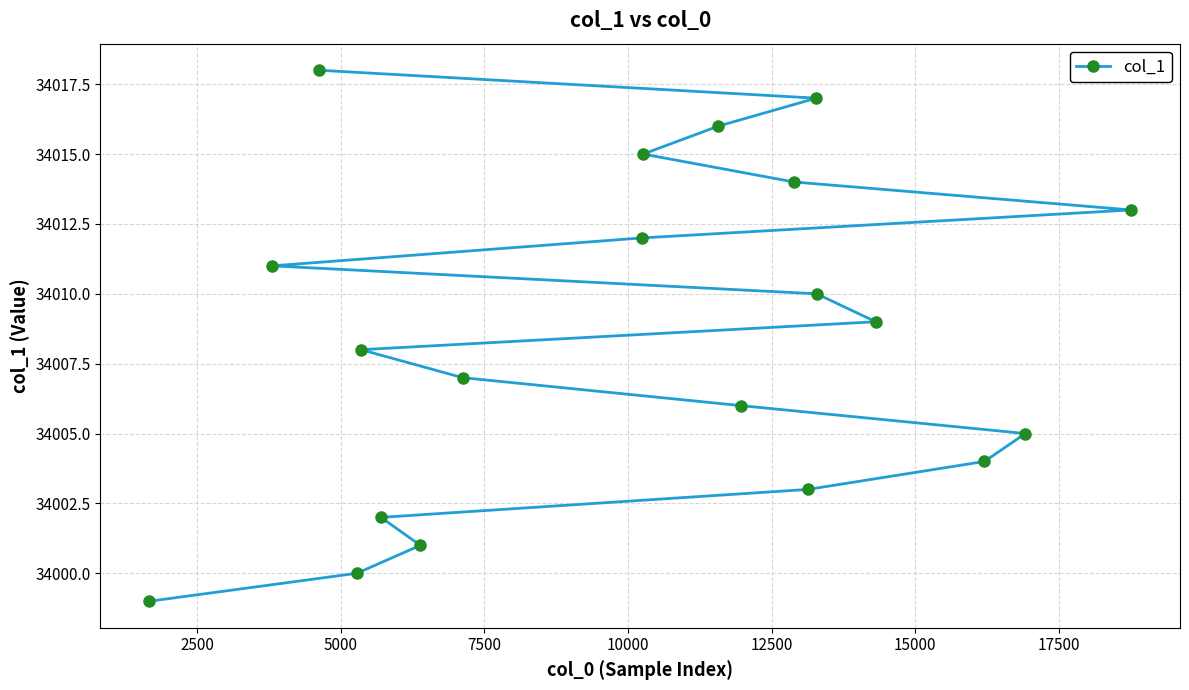

What is the greatest value displayed?

34018